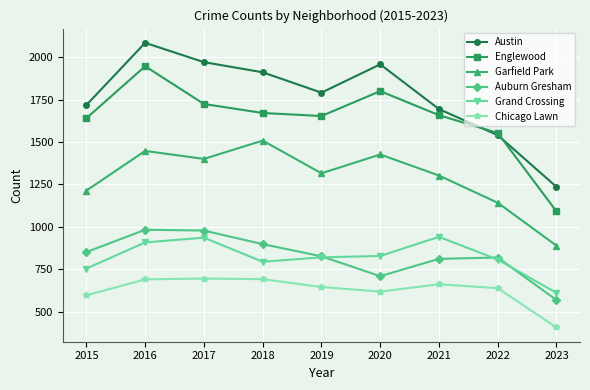

The Austin series shows 1972 at 2017. True or false?

True